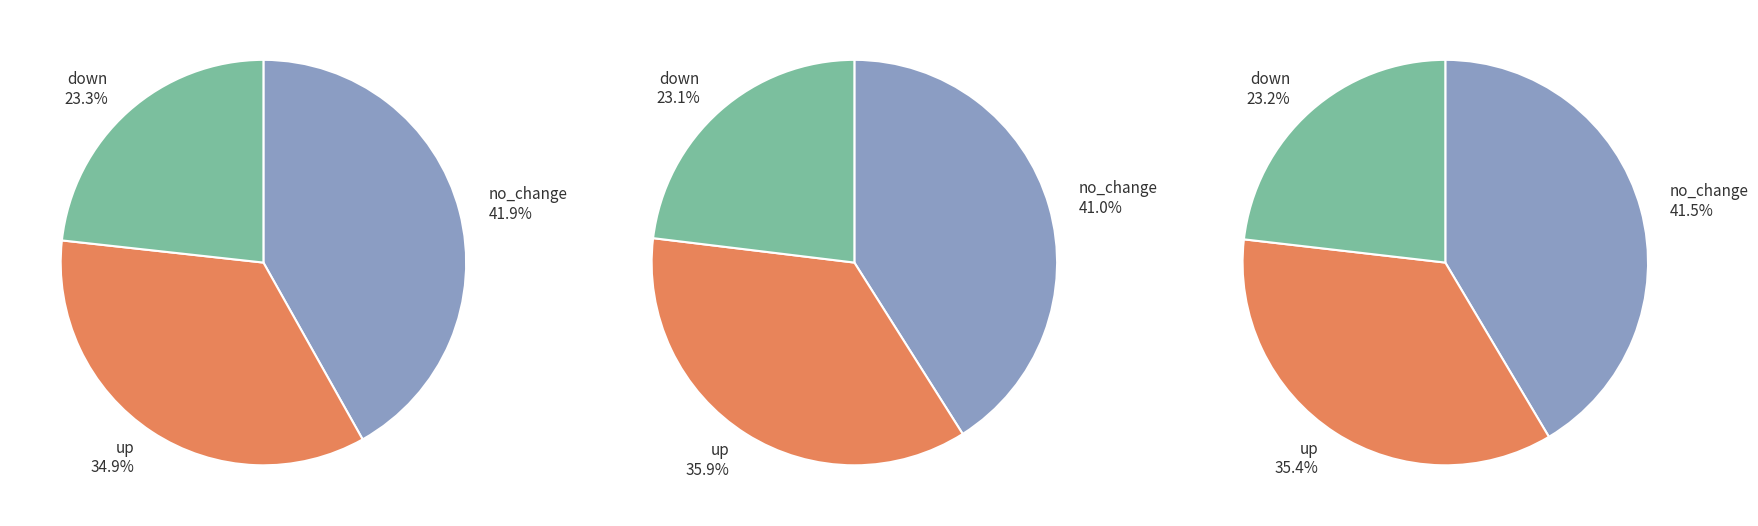

Between down and no_change, which is larger?

no_change